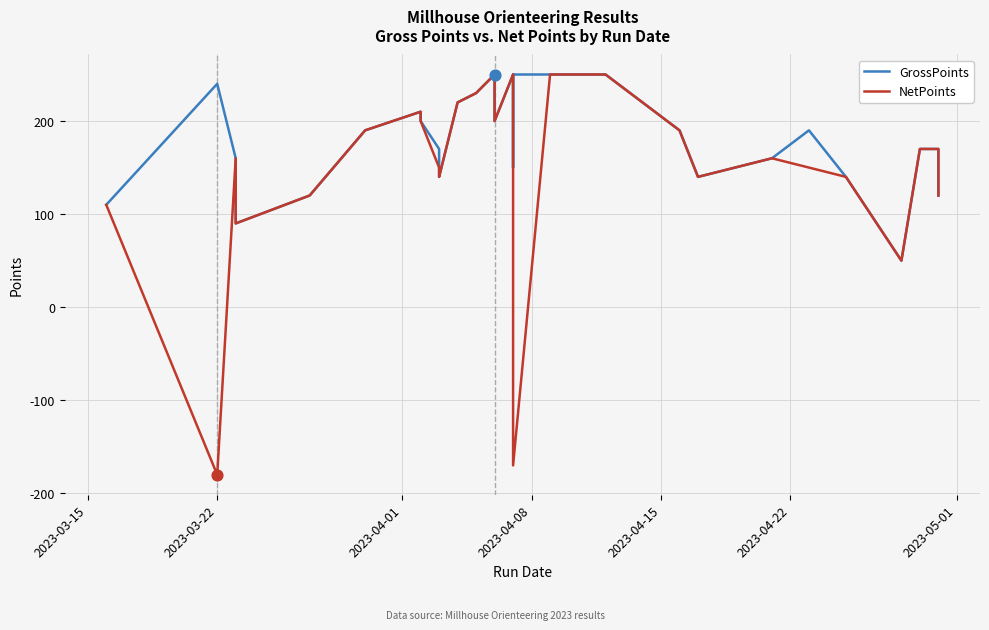

Which series has the largest total across all categories?

GrossPoints